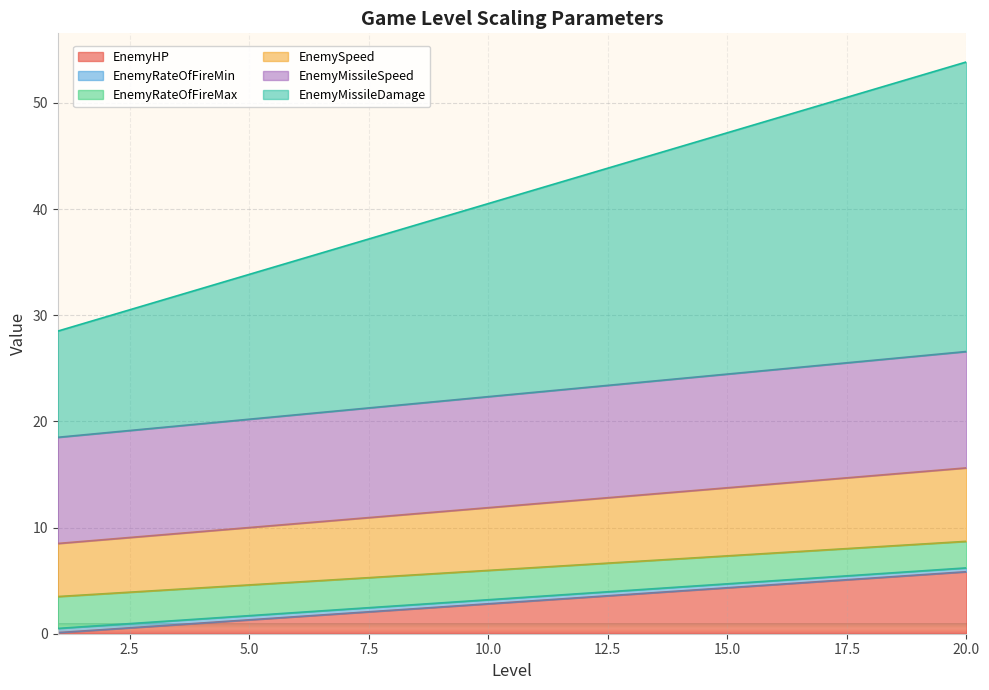

Between 19 and 9, which is larger?

19